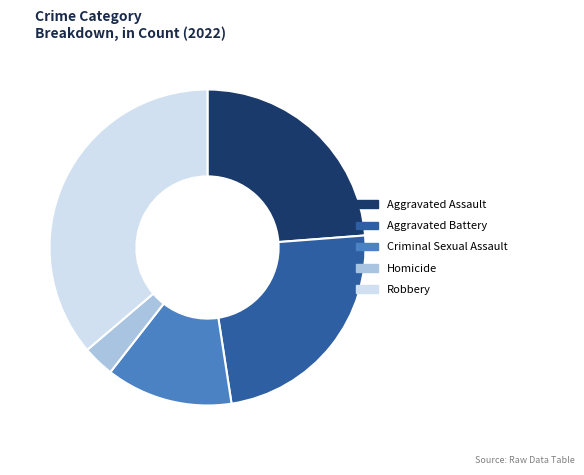

True or false: Criminal Sexual Assault accounts for 1% of the total.

False